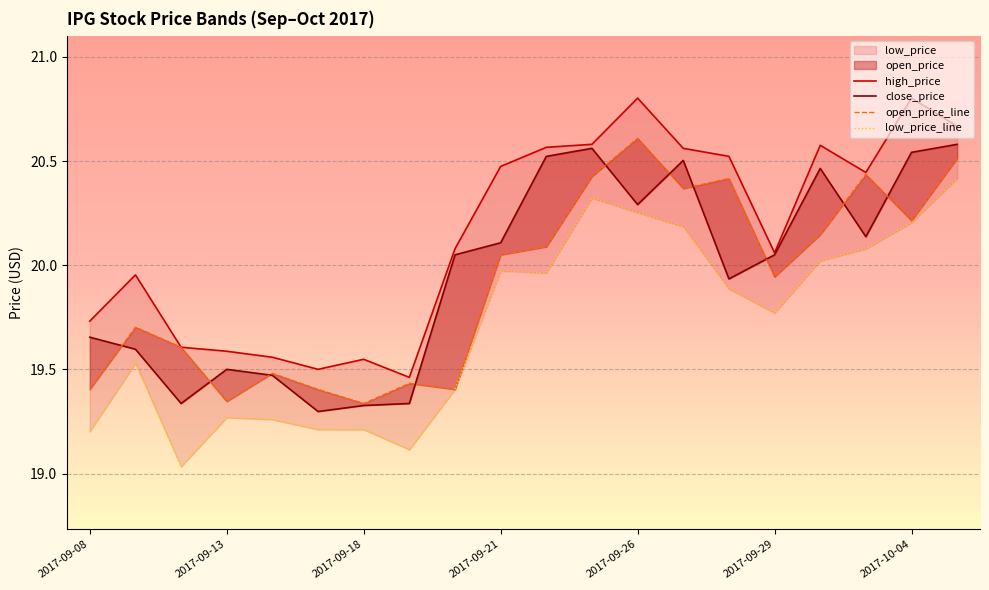

In open_price_line, how many points are higher than both neighbors (excluding endpoints)?

6